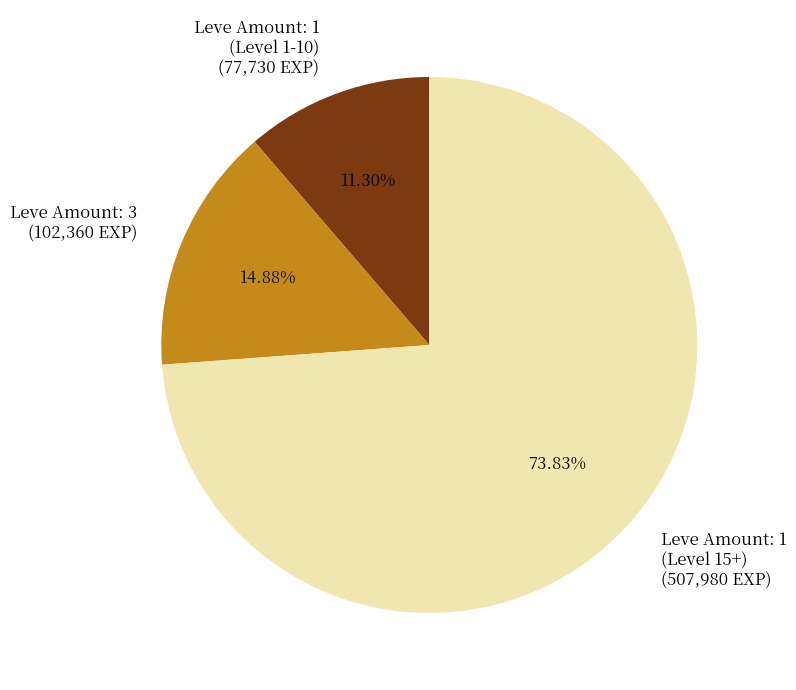

What is the majority slice?

Leve Amount: 1 (Level 15+) (507,980 EXP)